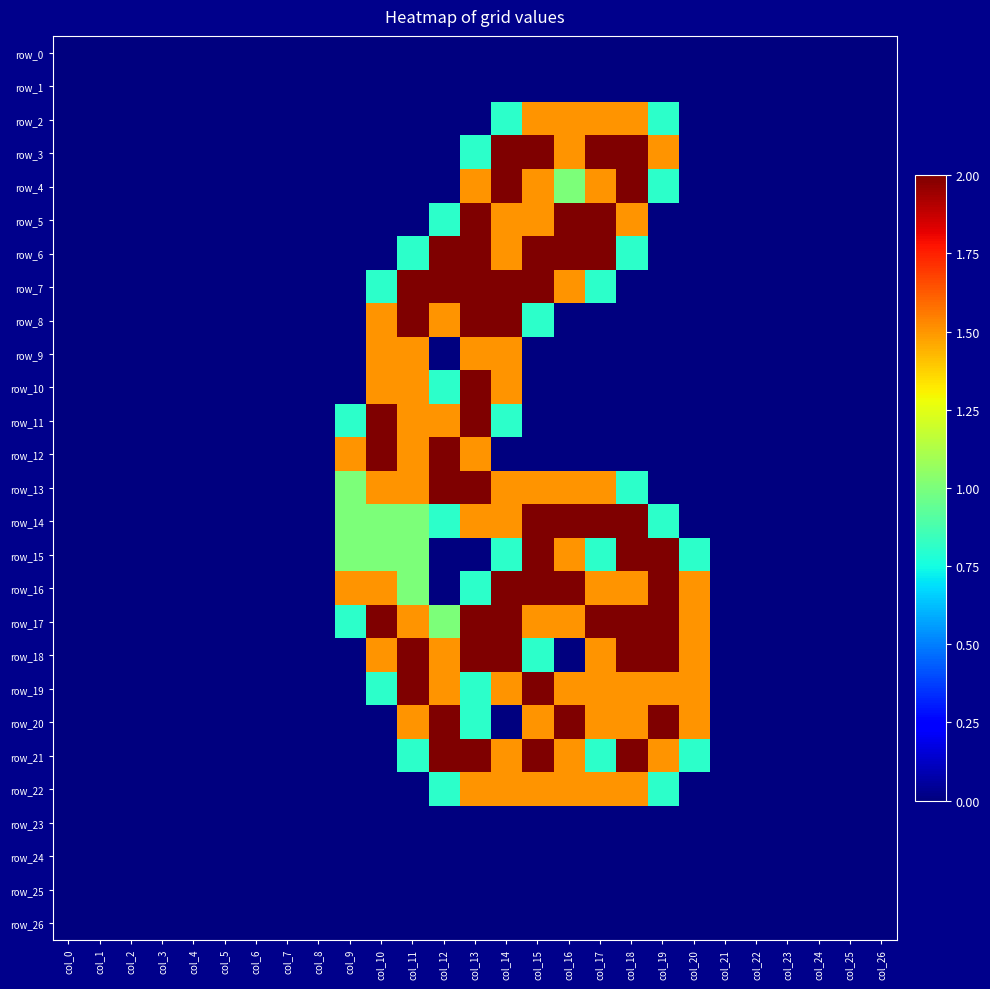

List the labels in order of row_21 value, smallest first.

col_0, col_1, col_2, col_3, col_4, col_5, col_6, col_7, col_8, col_9, col_10, col_21, col_22, col_23, col_24, col_25, col_26, col_11, col_17, col_20, col_14, col_16, col_19, col_12, col_13, col_15, col_18